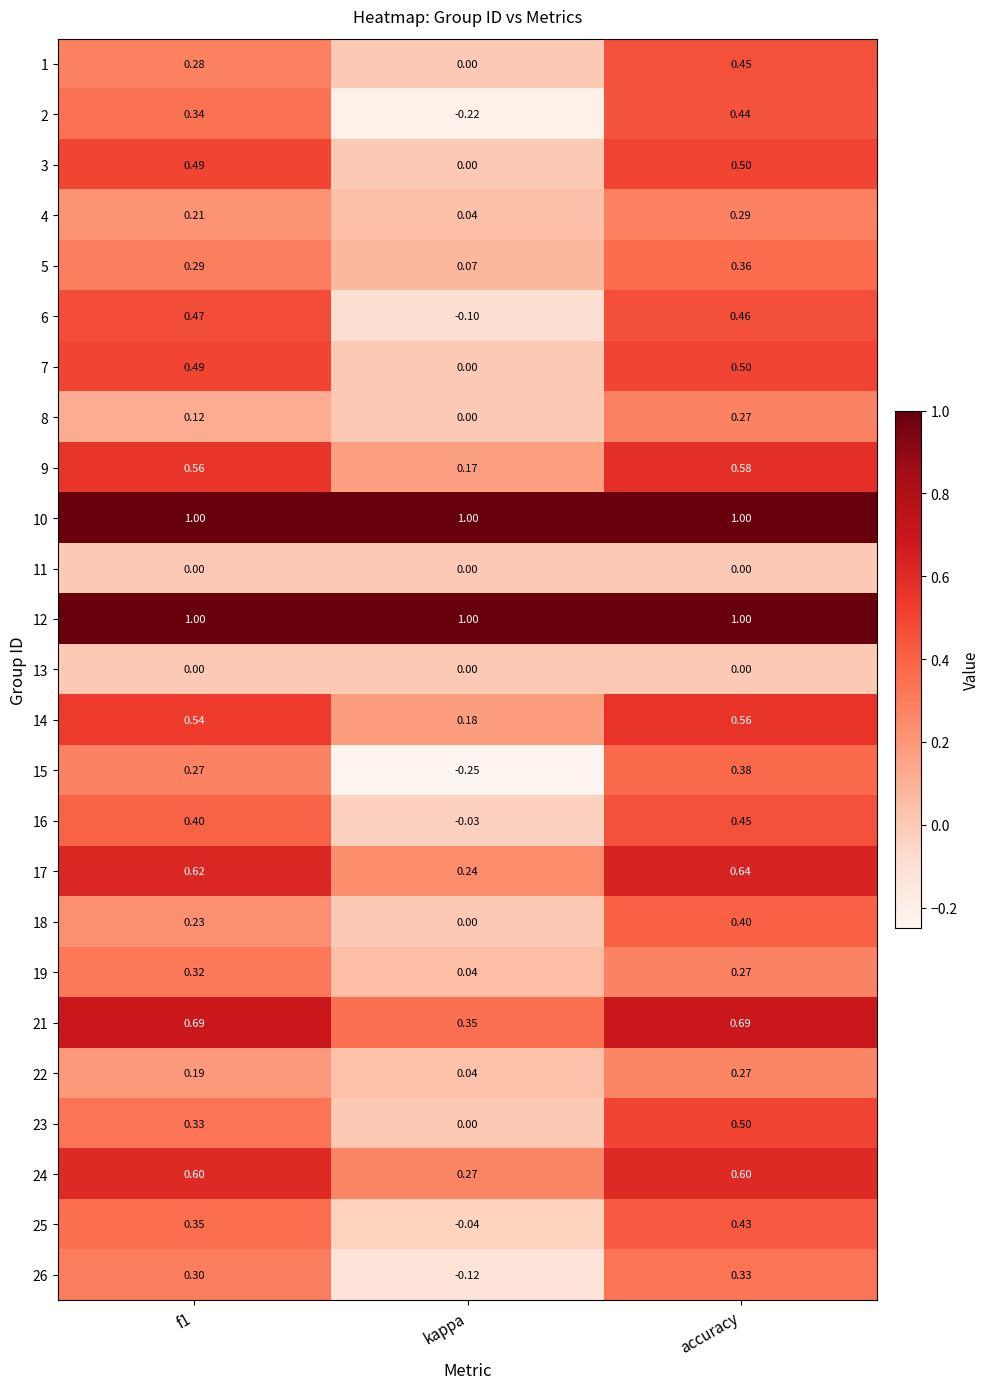

At which label is 19 closest to 0?

kappa